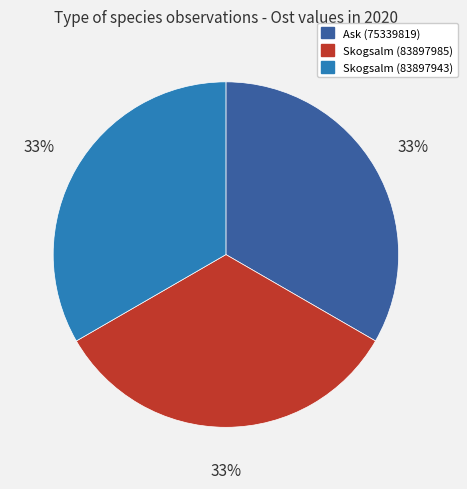

How many segments does this pie chart have?

3